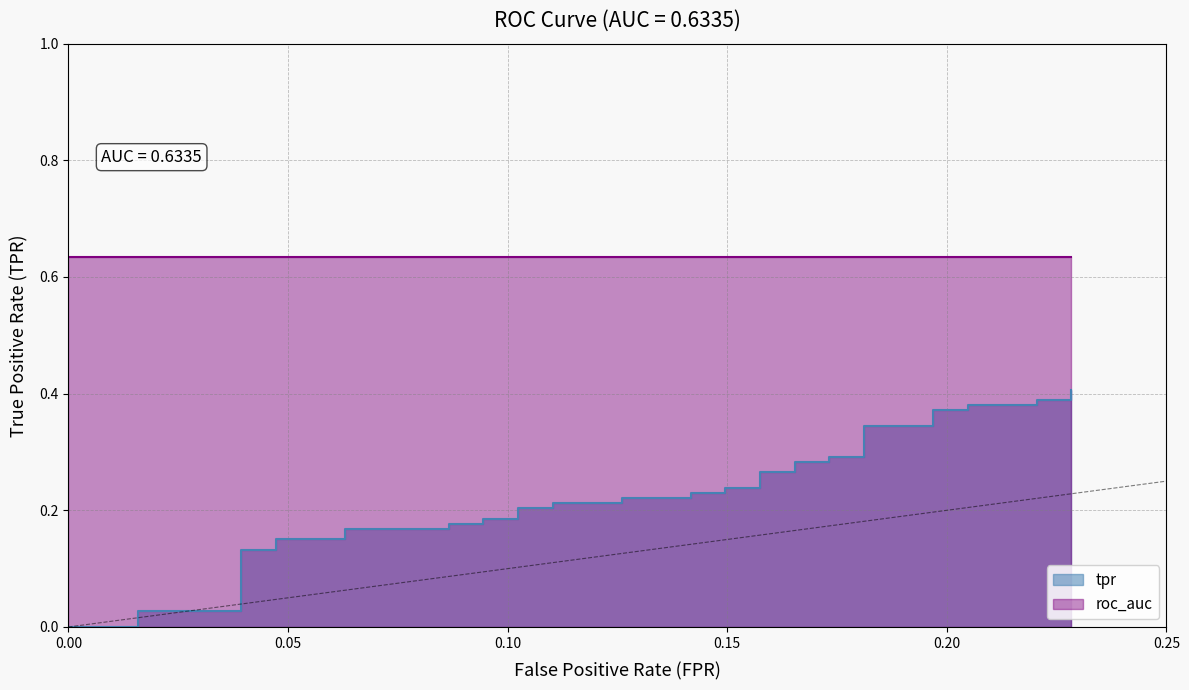

What is the average value?

0.2